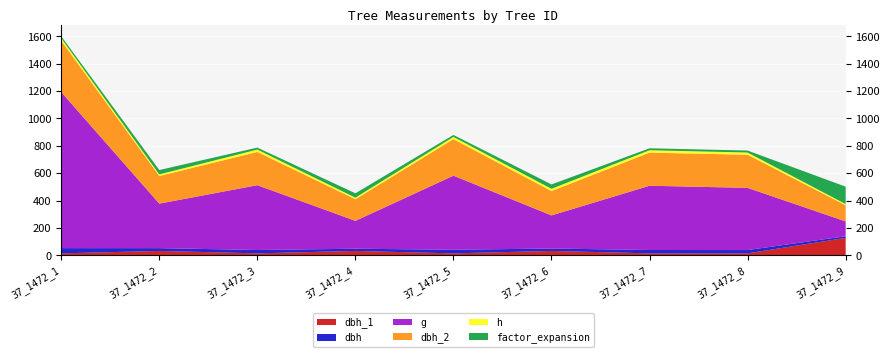

Reading left to right, extract all data points from this chart.

dbh_1: 37_1472_1=14.2	37_1472_2=31.8	37_1472_3=14.2	37_1472_4=31.8	37_1472_5=14.2	37_1472_6=31.8	37_1472_7=14.2	37_1472_8=14.2	37_1472_9=127.3
dbh: 37_1472_1=38.1	37_1472_2=20.4	37_1472_3=24.6	37_1472_4=16.1	37_1472_5=26.2	37_1472_6=17.6	37_1472_7=24.4	37_1472_8=24.1	37_1472_9=11.8
g: 37_1472_1=1140.1	37_1472_2=325.2	37_1472_3=473.4	37_1472_4=203.6	37_1472_5=541.2	37_1472_6=241.9	37_1472_7=469.5	37_1472_8=454.3	37_1472_9=108.4
dbh_2: 37_1472_1=375.0	37_1472_2=202.0	37_1472_3=243.0	37_1472_4=158.0	37_1472_5=267.0	37_1472_6=178.0	37_1472_7=242.0	37_1472_8=242.0	37_1472_9=118.0
h: 37_1472_1=18.5	37_1472_2=11.5	37_1472_3=17.5	37_1472_4=11.5	37_1472_5=16.5	37_1472_6=16.5	37_1472_7=17.5	37_1472_8=16.5	37_1472_9=8.5
factor_expansion: 37_1472_1=14.2	37_1472_2=31.8	37_1472_3=14.2	37_1472_4=31.8	37_1472_5=14.2	37_1472_6=31.8	37_1472_7=14.2	37_1472_8=14.2	37_1472_9=127.3